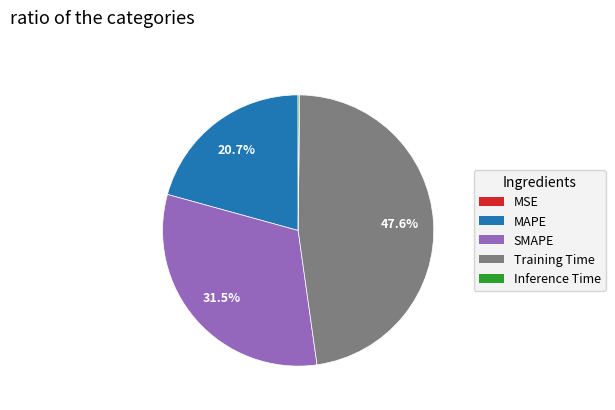

True or false: MAPE accounts for 21% of the total.

True